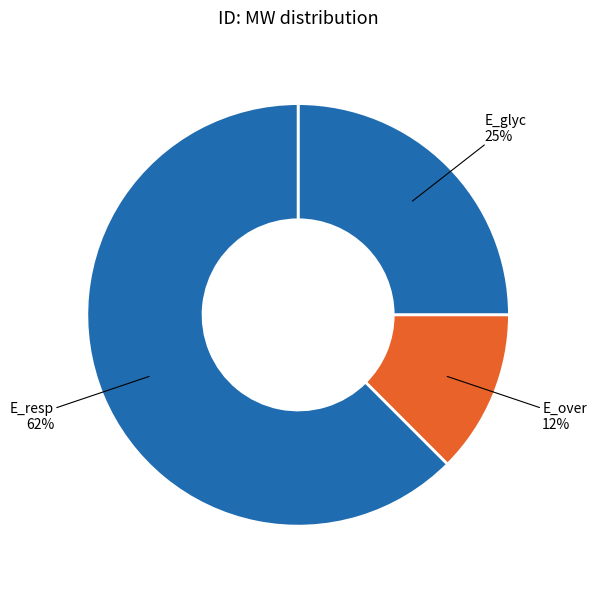

Count the number of slices in the pie.

3